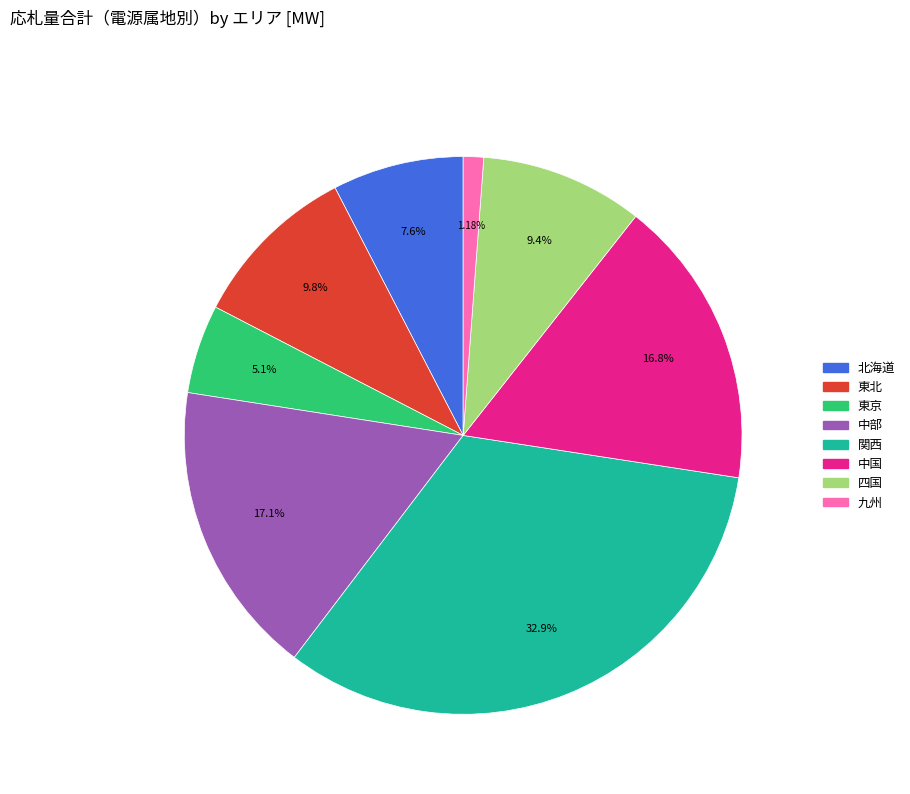

Is there any slice that represents more than half of the pie?

No